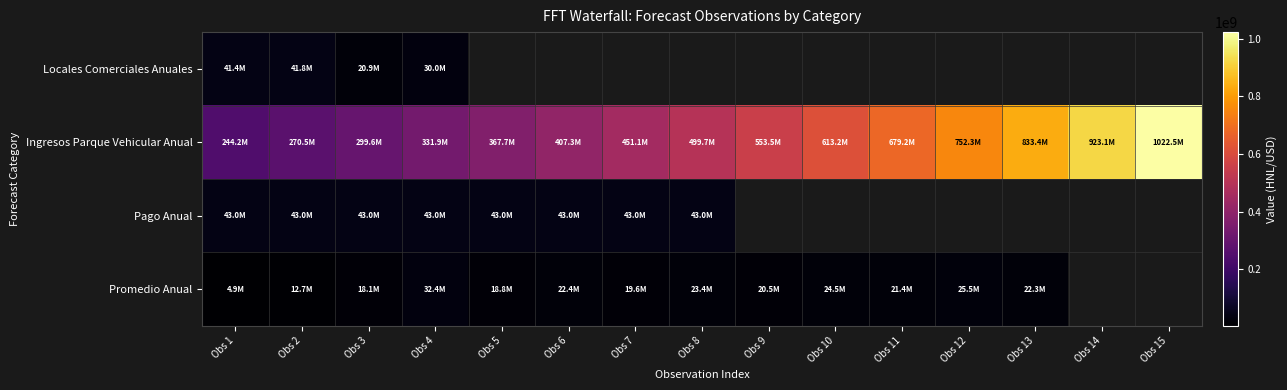

What is the difference between the highest and lowest values at Obs 3?

281586572.0